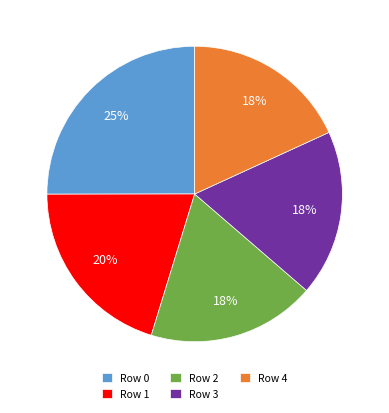

True or false: Row 0 accounts for 25% of the total.

True